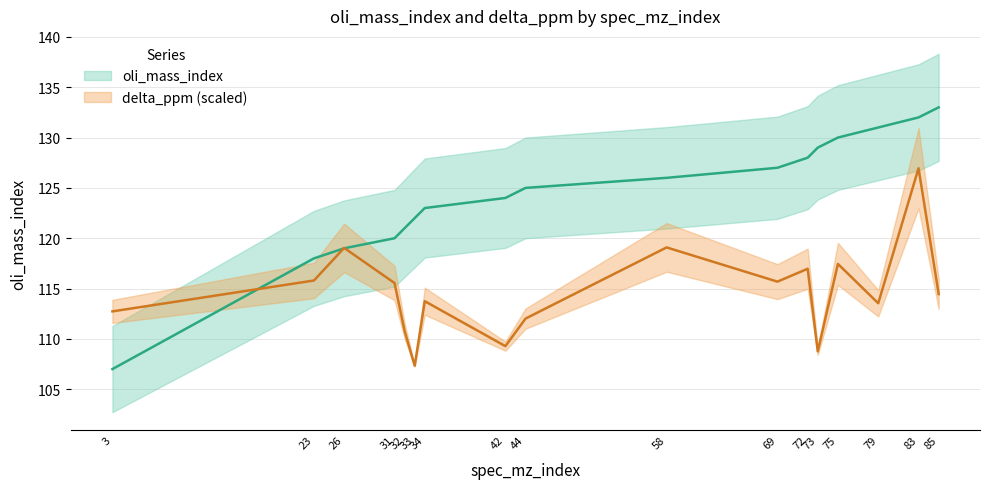

What are all the series names shown in the legend?

oli_mass_index, delta_ppm